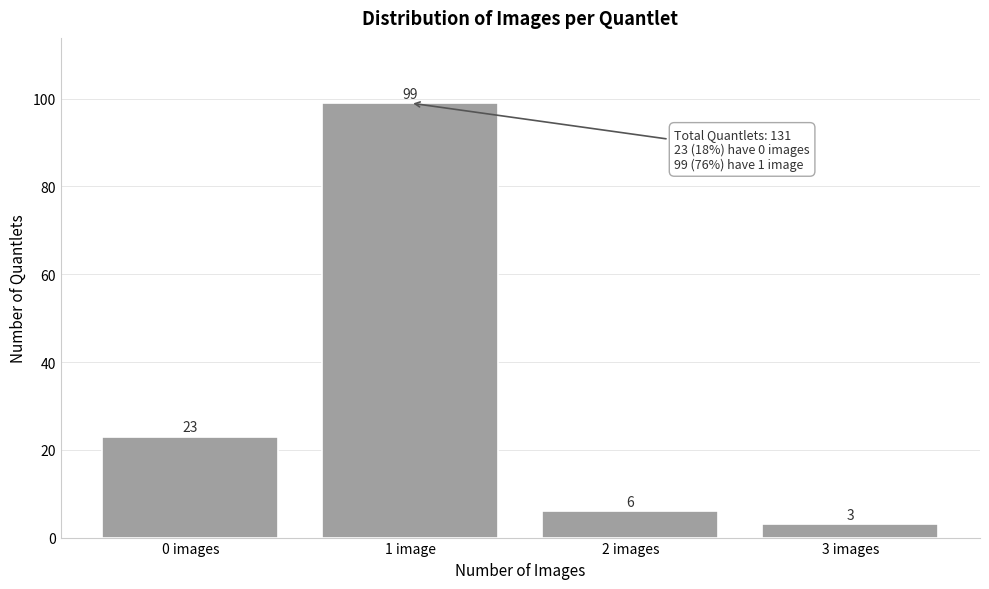

Reading left to right, list all the values displayed in this chart.

0 images=23	1 image=99	2 images=6	3 images=3